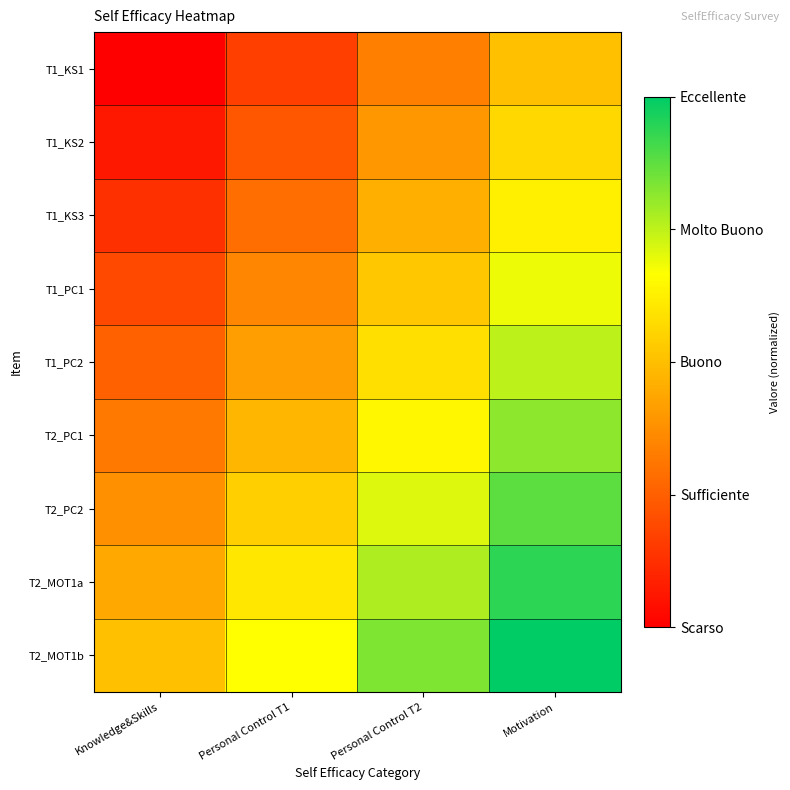

What is the total value across all series at Knowledge&Skills?

2.2